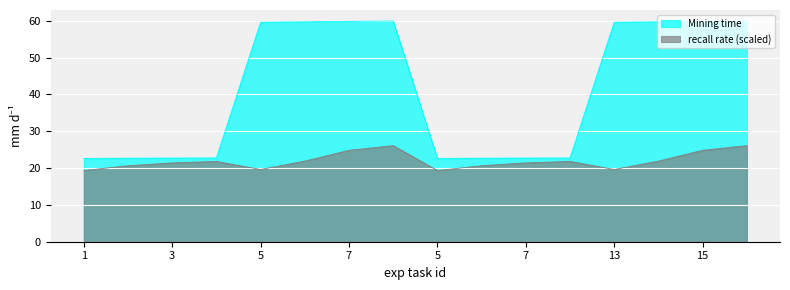

True or false: recall rate and Mining time cross at least once.

False